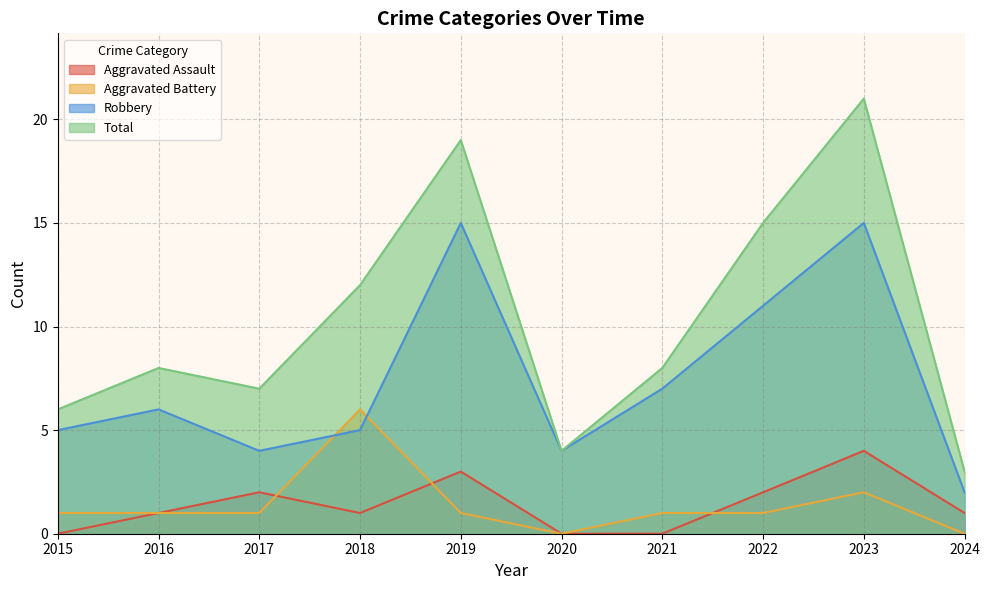

Reading left to right, extract all data points from this chart.

Aggravated Assault: 0	1	2	1	3	0	0	2	4	1
Aggravated Battery: 1	1	1	6	1	0	1	1	2	0
Robbery: 5	6	4	5	15	4	7	11	15	2
Total: 6	8	7	12	19	4	8	15	21	3